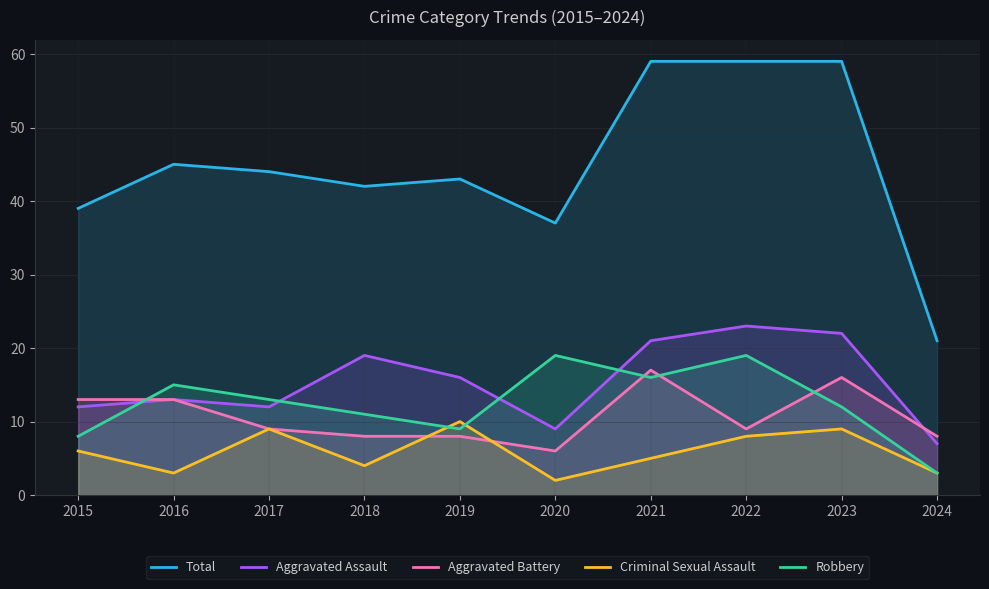

What is the total value across all series at 2018?

84